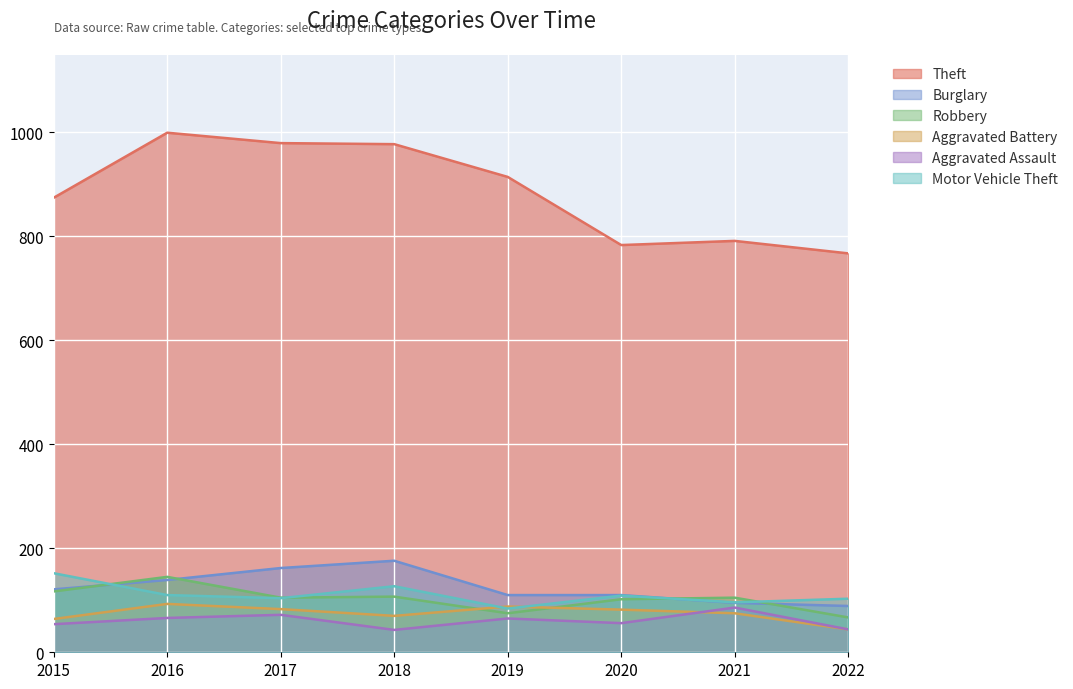

What is the minimum value for Robbery?

67